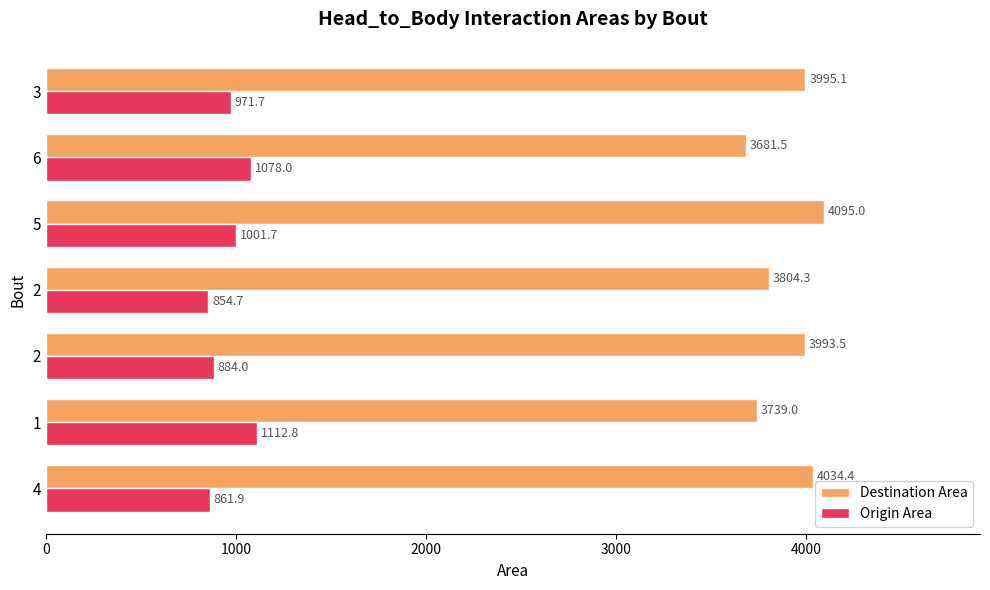

Count the number of data series in this chart.

2